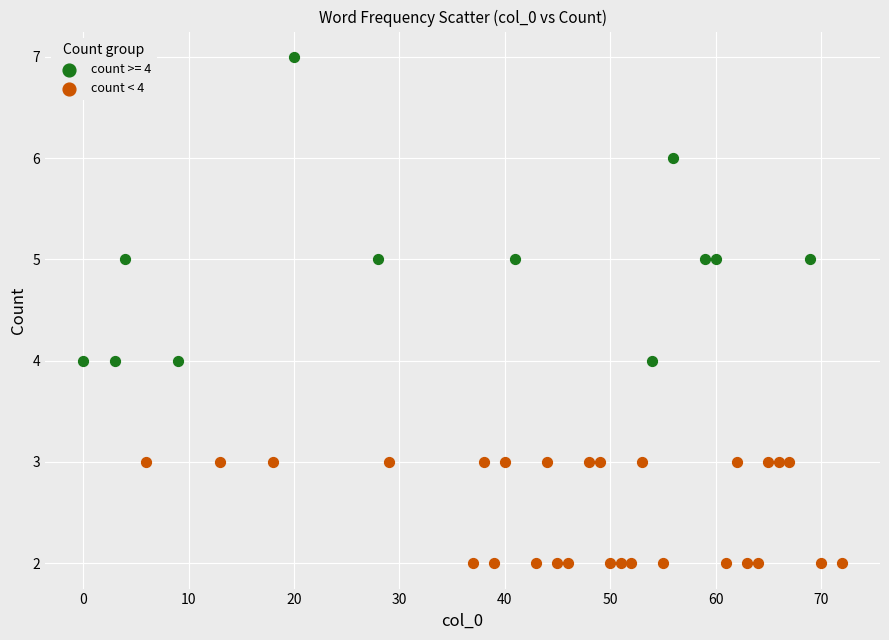

Which series reaches the minimum Y coordinate?

count < 4